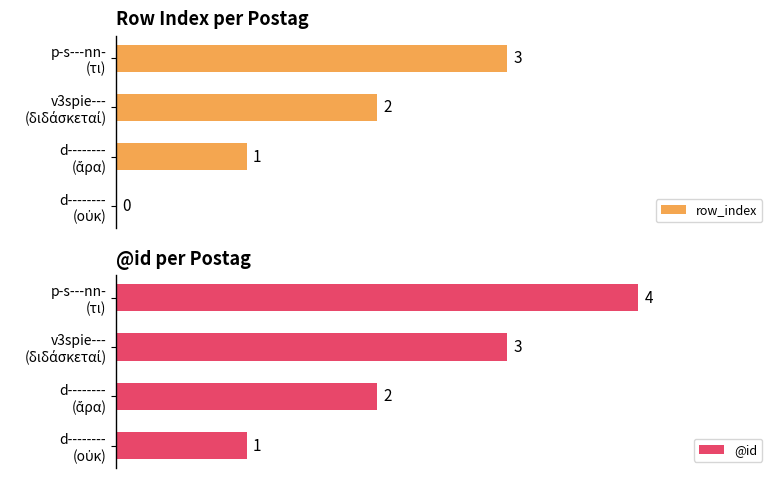

What is the sum of all row_index values?

6